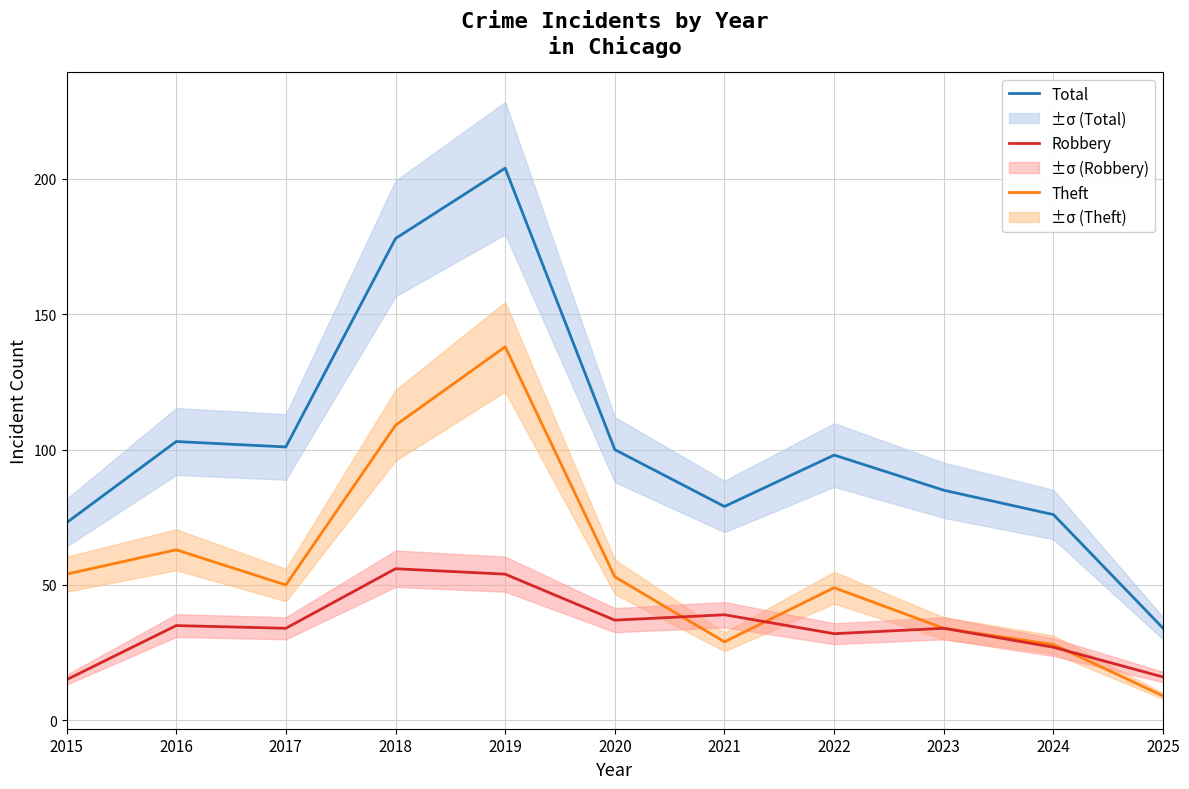

At which category does the chart reach its minimum across all series?

2025